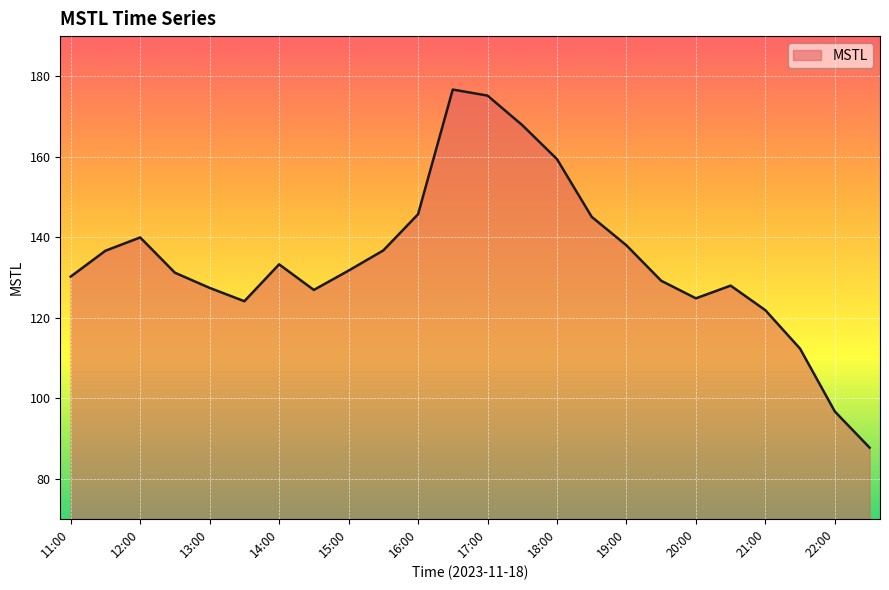

What is the difference between the maximum and minimum values?

89.0